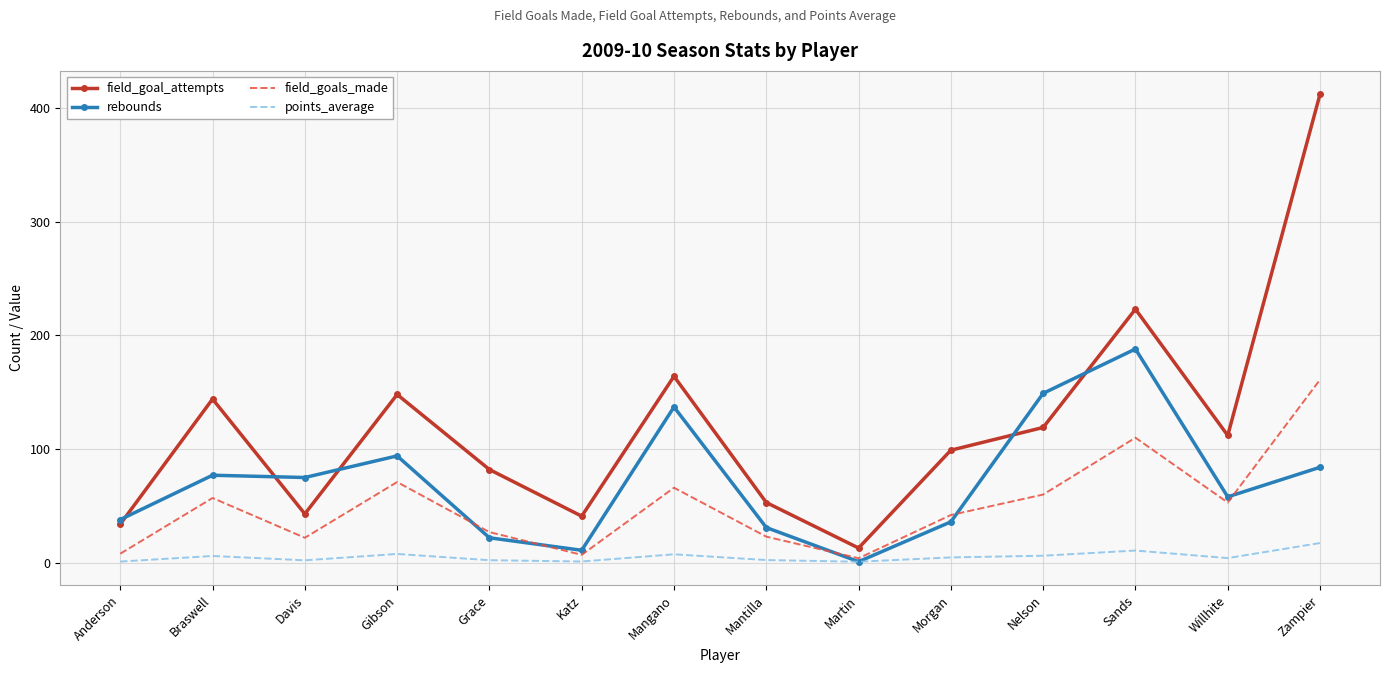

True or false: field_goal_attempts has a value of 34.0 at Anderson.

True